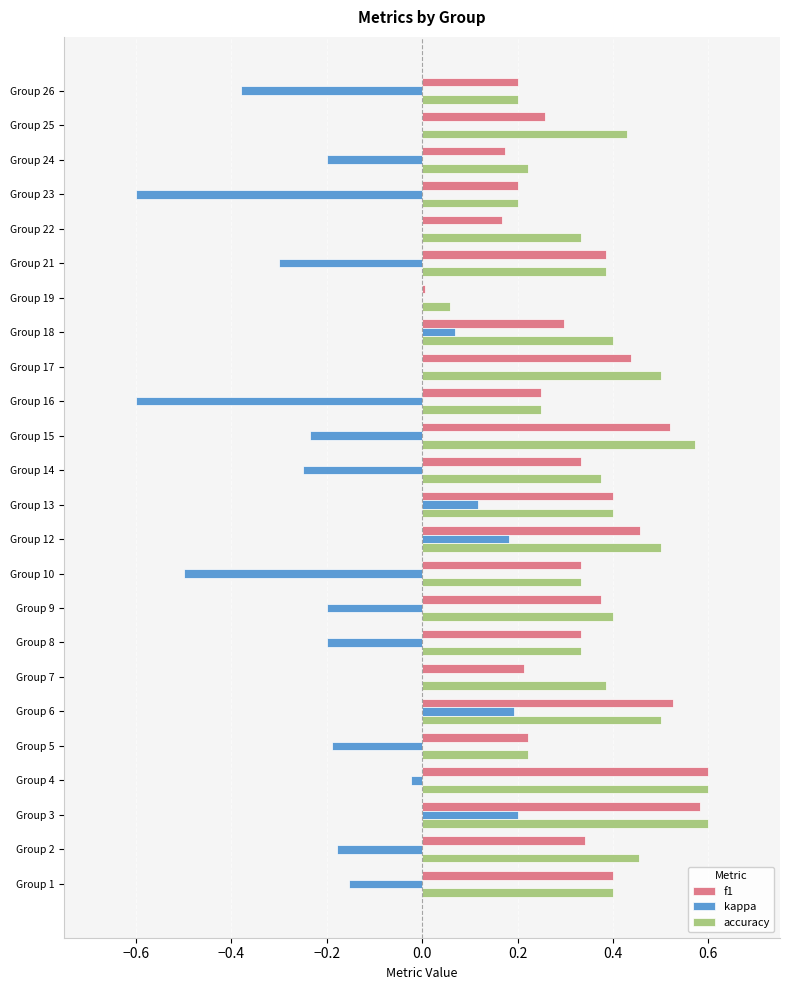

At which category is the sum across all series the highest?

Group 3